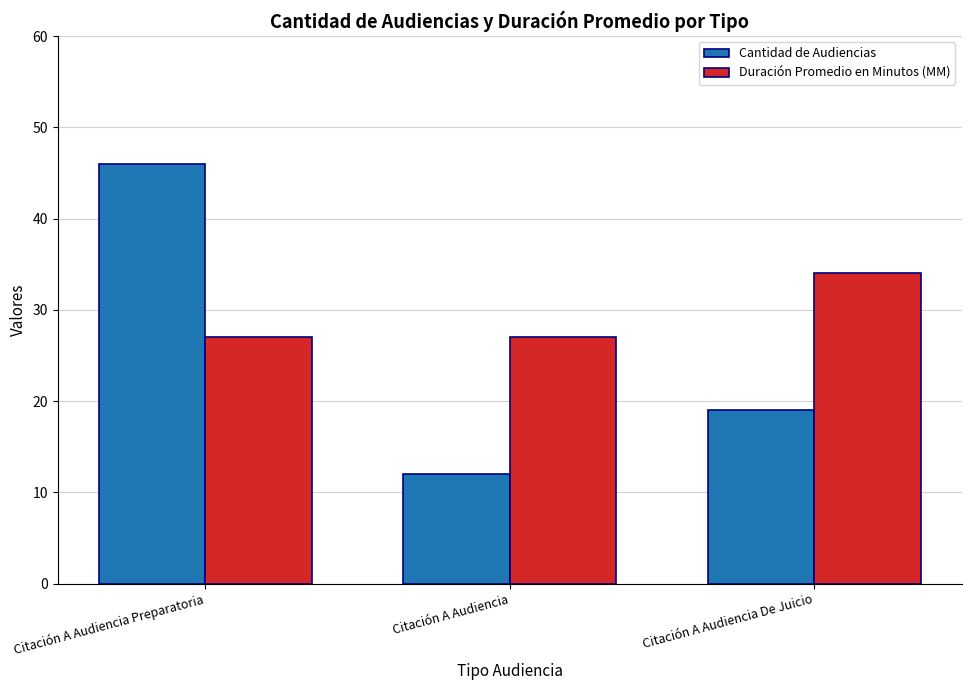

Rank the series by their maximum value, from highest to lowest.

Cantidad de Audiencias, Duración Promedio en Minutos (MM)